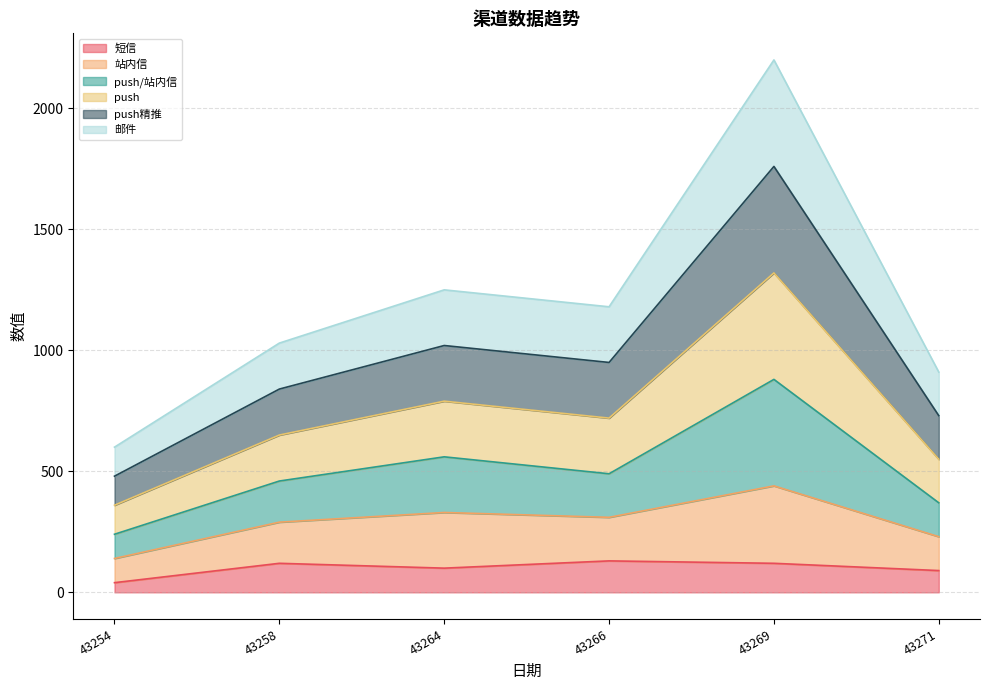

Rank the categories by 站内信 value from lowest to highest.

43254, 43271, 43258, 43266, 43264, 43269